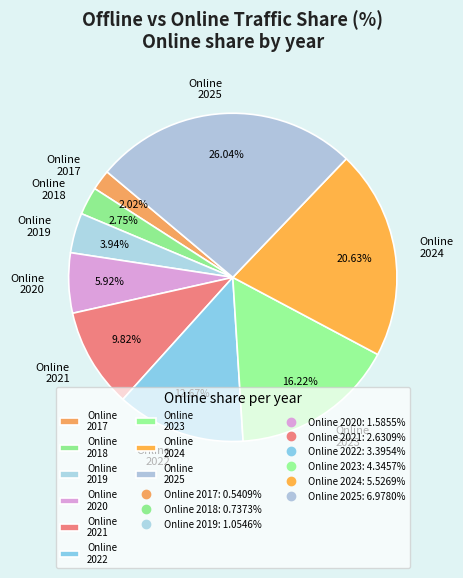

Does any single category account for the majority?

No